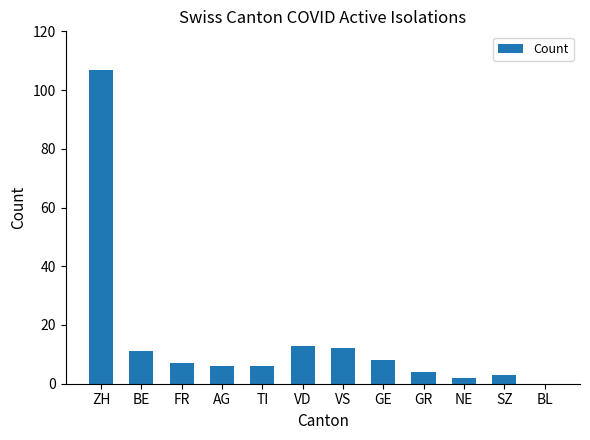

What is the sum of all values?

179